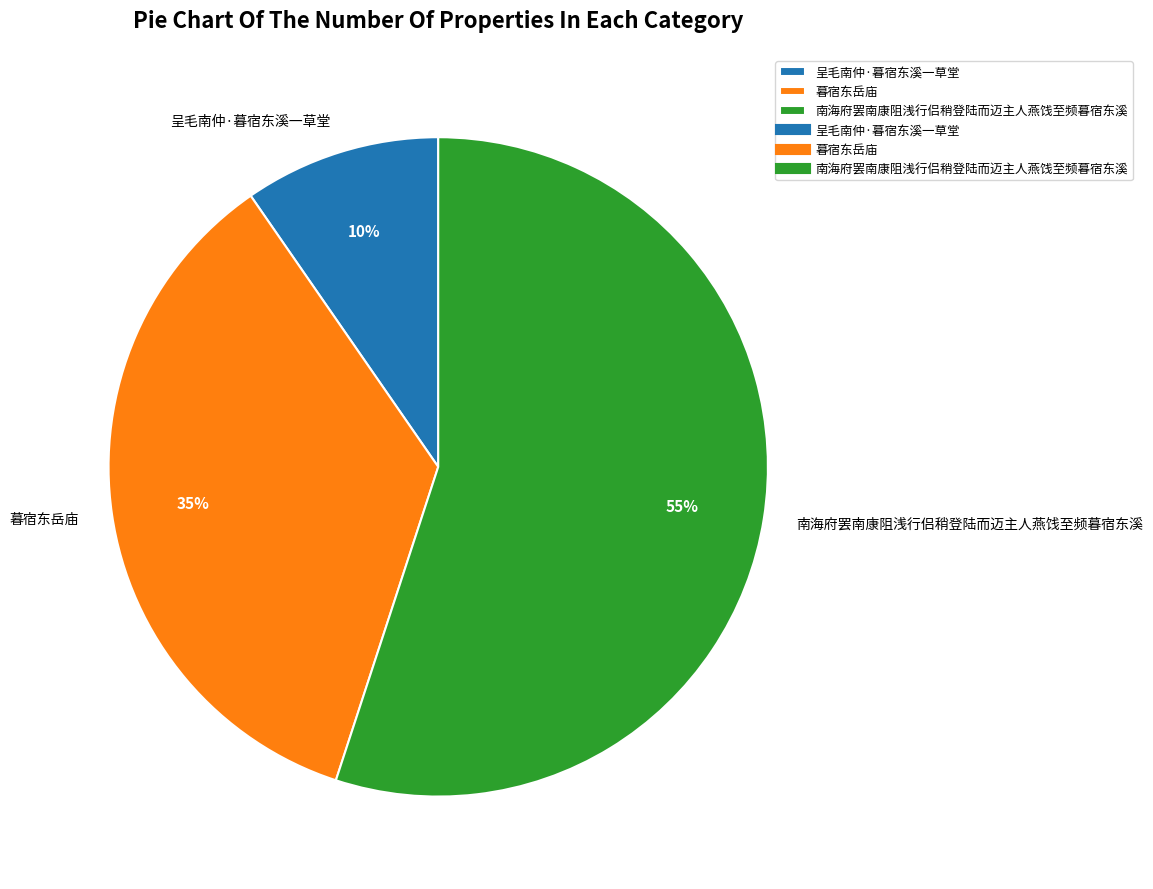

How many slices are in this pie chart?

3